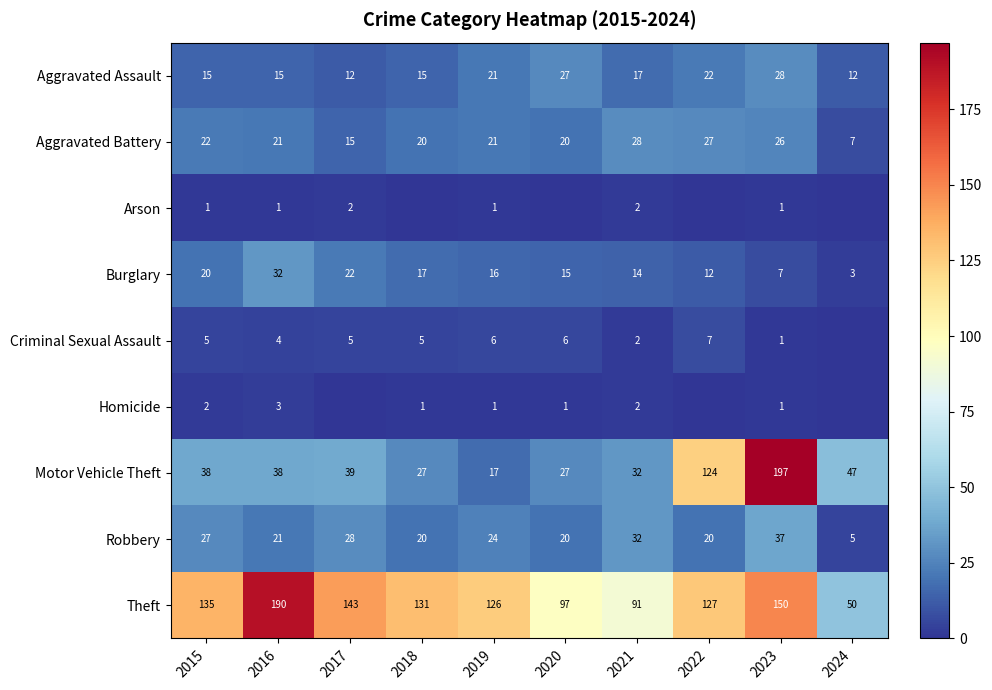

What is the total value across all series at 2020?

213